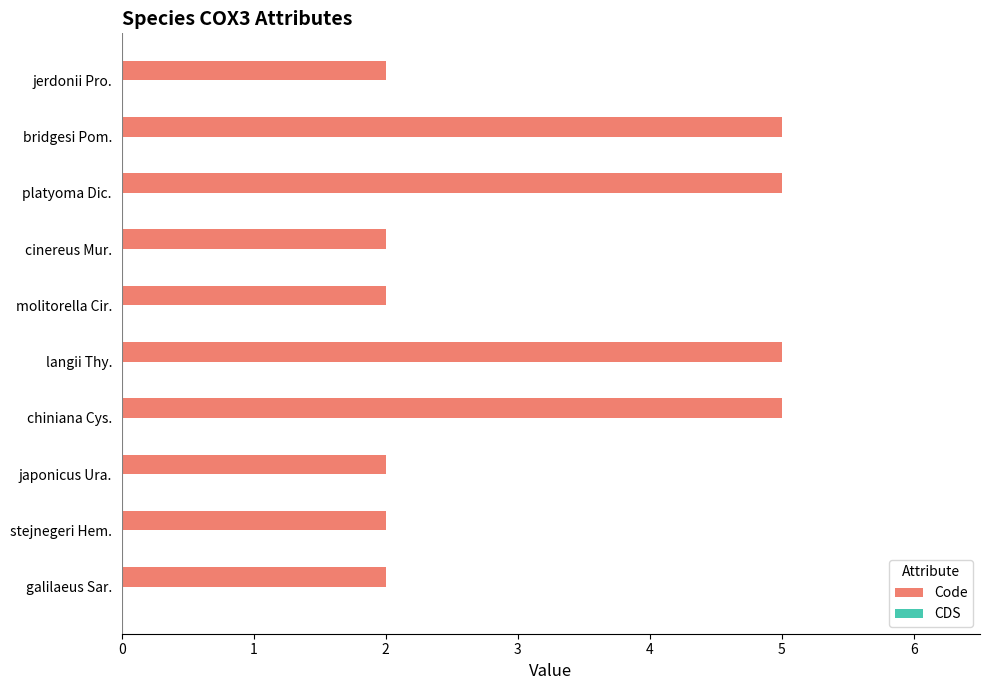

What position from the top is molitorella Cir.?

5